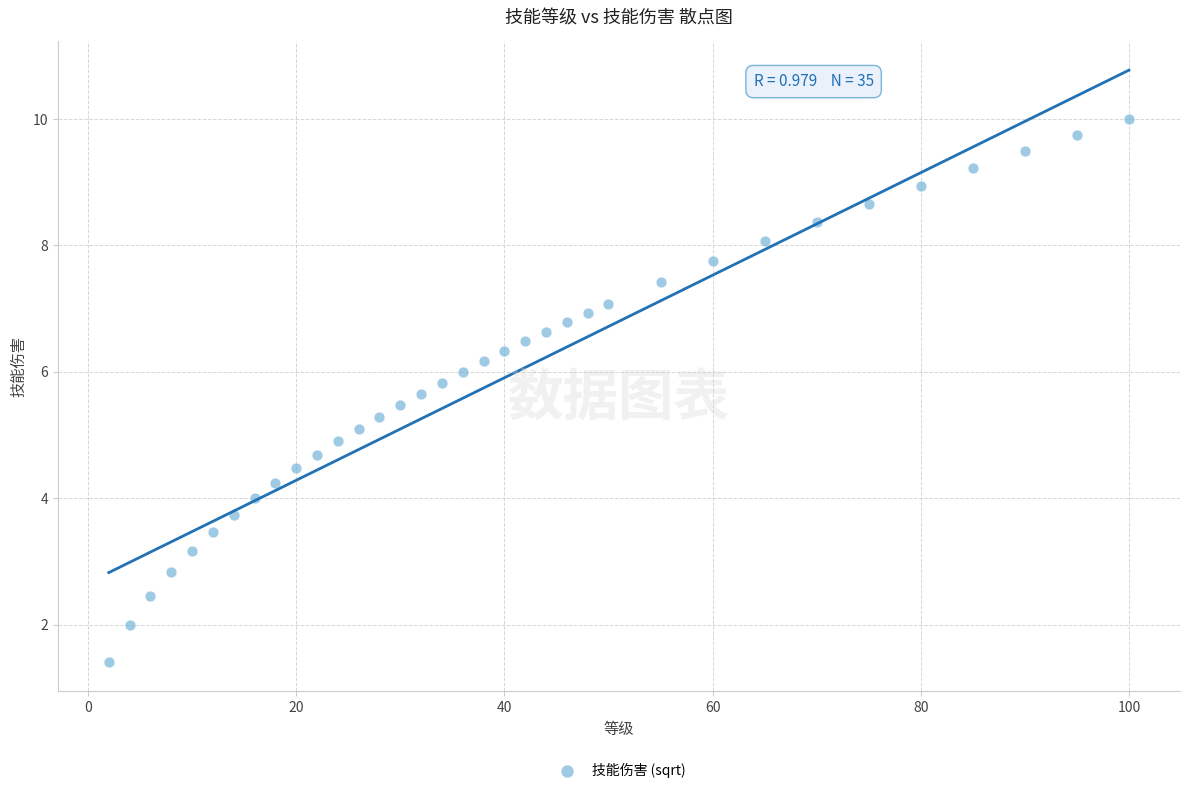

What is the range of X values (max minus min)?

98.0